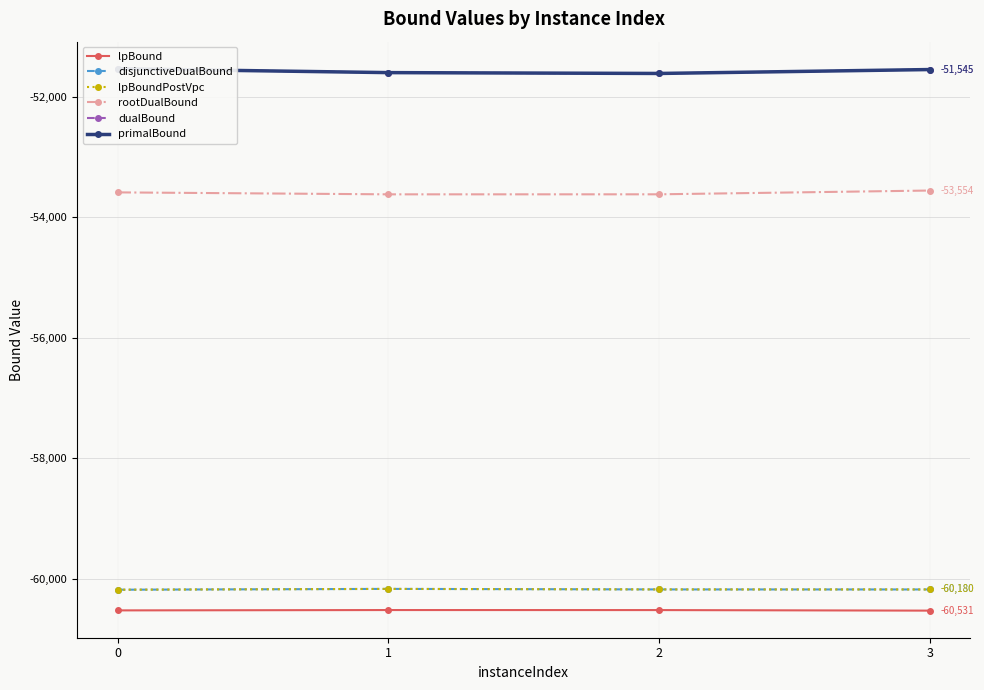

Which series has the largest total across all categories?

dualBound